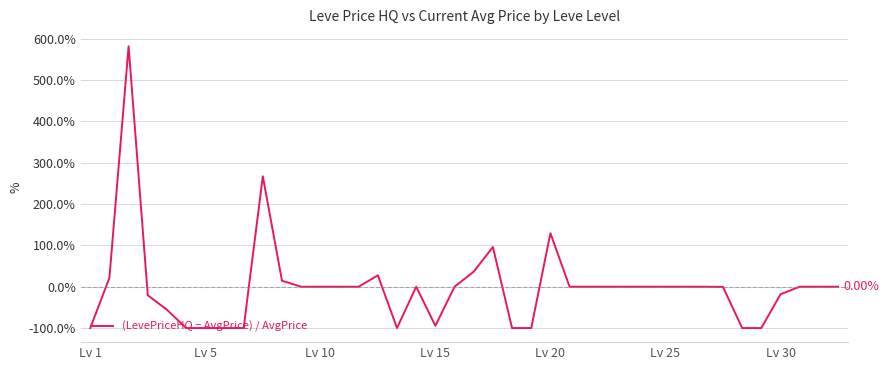

What is the difference between the maximum and minimum values?

681.9